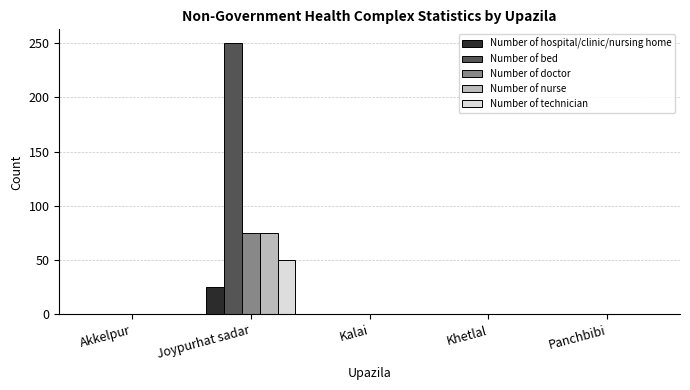

What is the difference between the Number of bed values at Kalai and Joypurhat sadar?

250